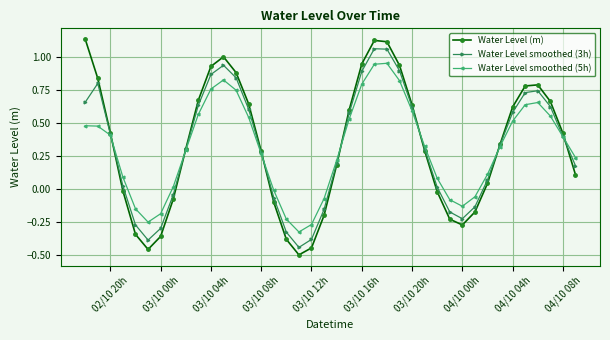

List the series in order of their peak value, highest first.

Water Level (m), Water Level smoothed (3h), Water Level smoothed (5h)